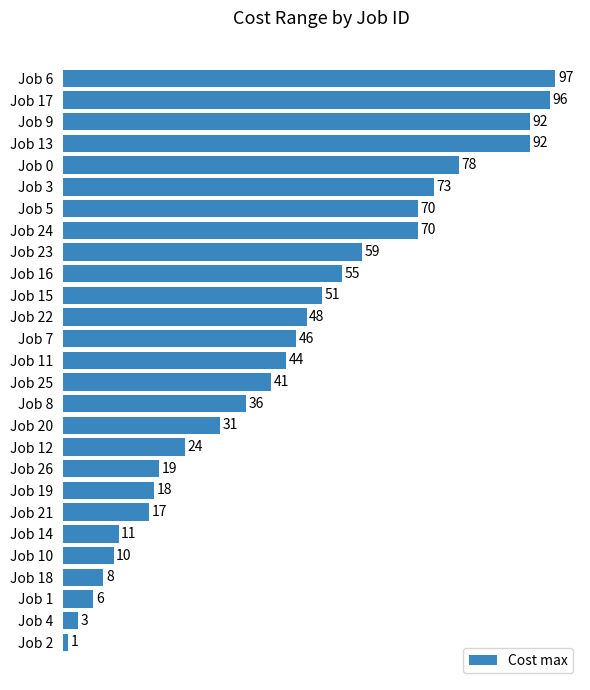

Reading top to bottom, what are all the values shown in this chart?

97	96	92	92	78	73	70	70	59	55	51	48	46	44	41	36	31	24	19	18	17	11	10	8	6	3	1